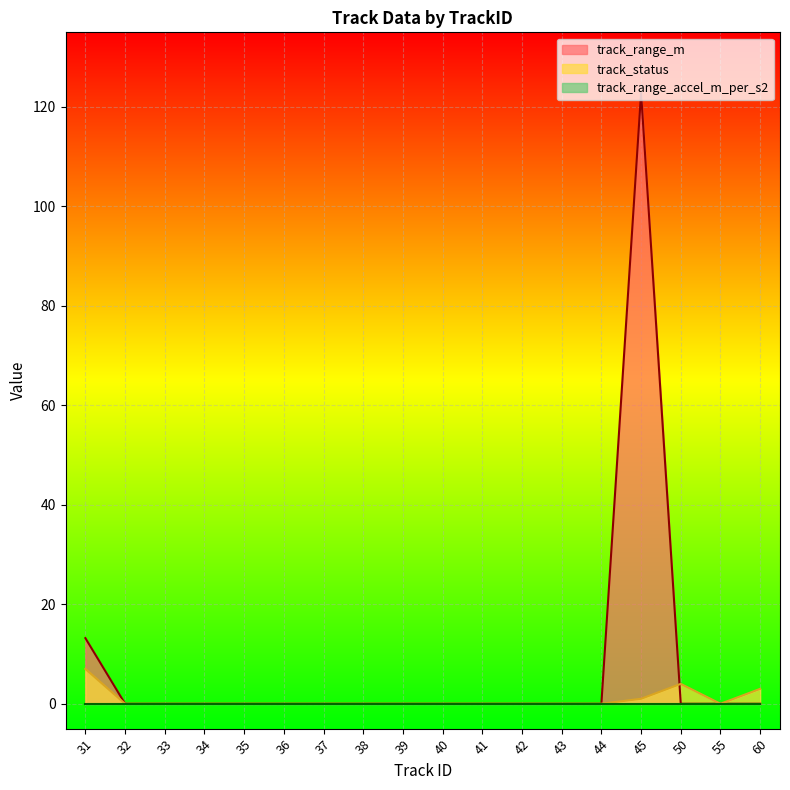

What is the value of the track_status point at the 18th from the left?

3.0